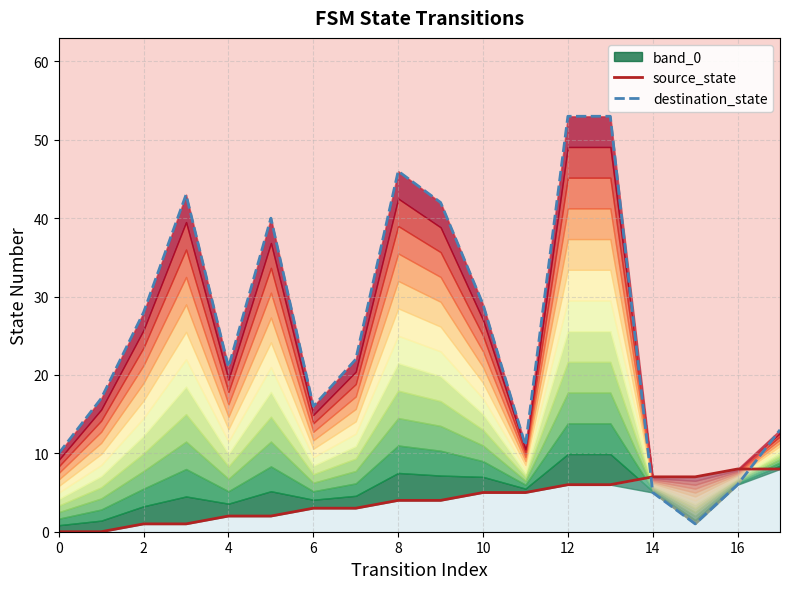

True or false: source_state has more than 1 points higher than both neighbors.

False